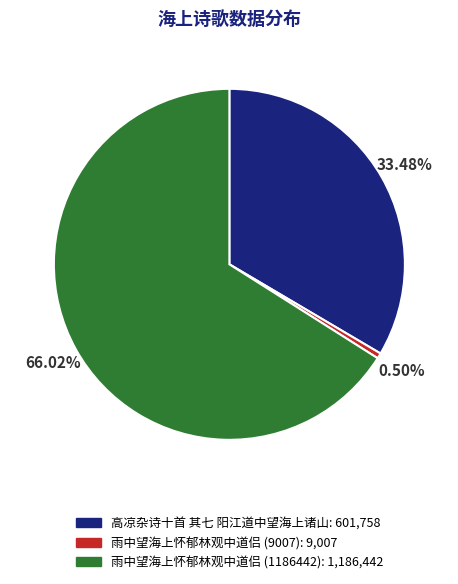

The 雨中望海上怀郁林观中道侣 (9007) slice represents 11% of the pie. True or false?

False